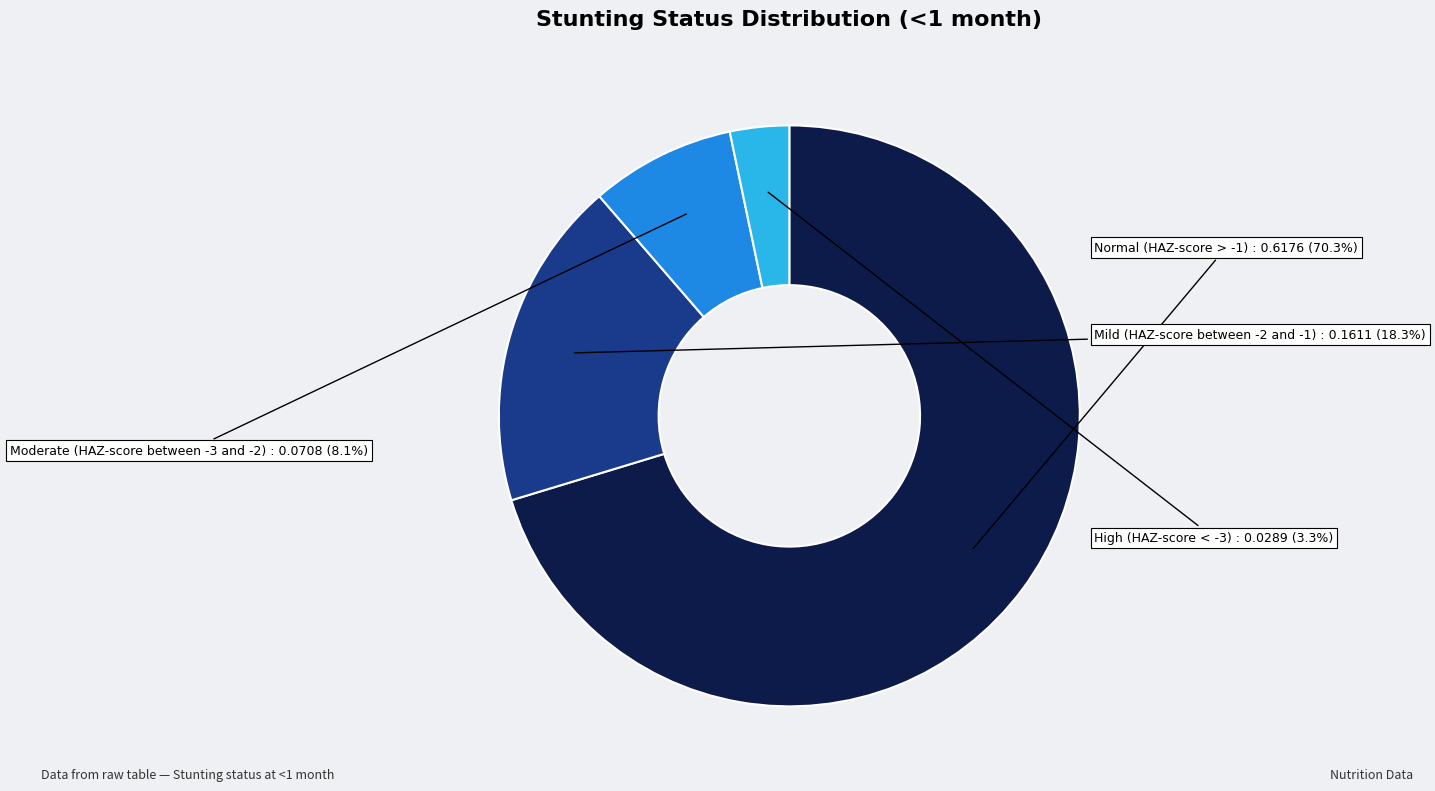

Is there any slice that represents more than half of the pie?

Yes